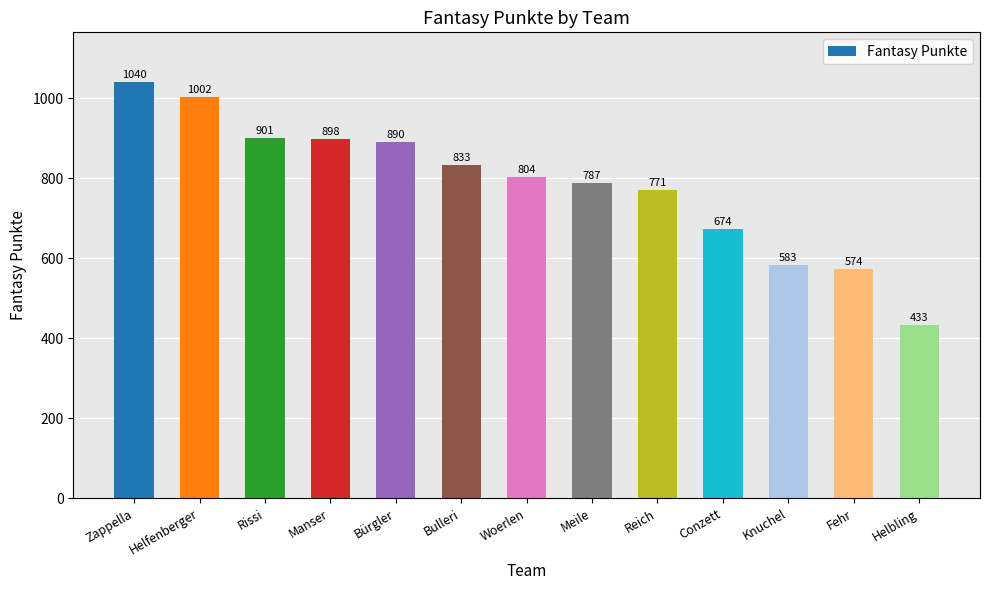

What is the difference between the second highest and minimum values?

569